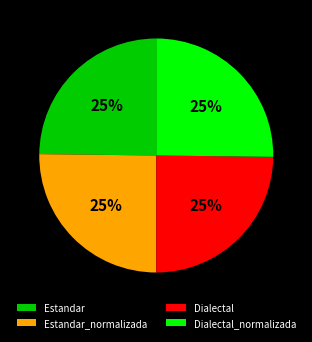

Is Dialectal_normalizada the majority of the pie?

No